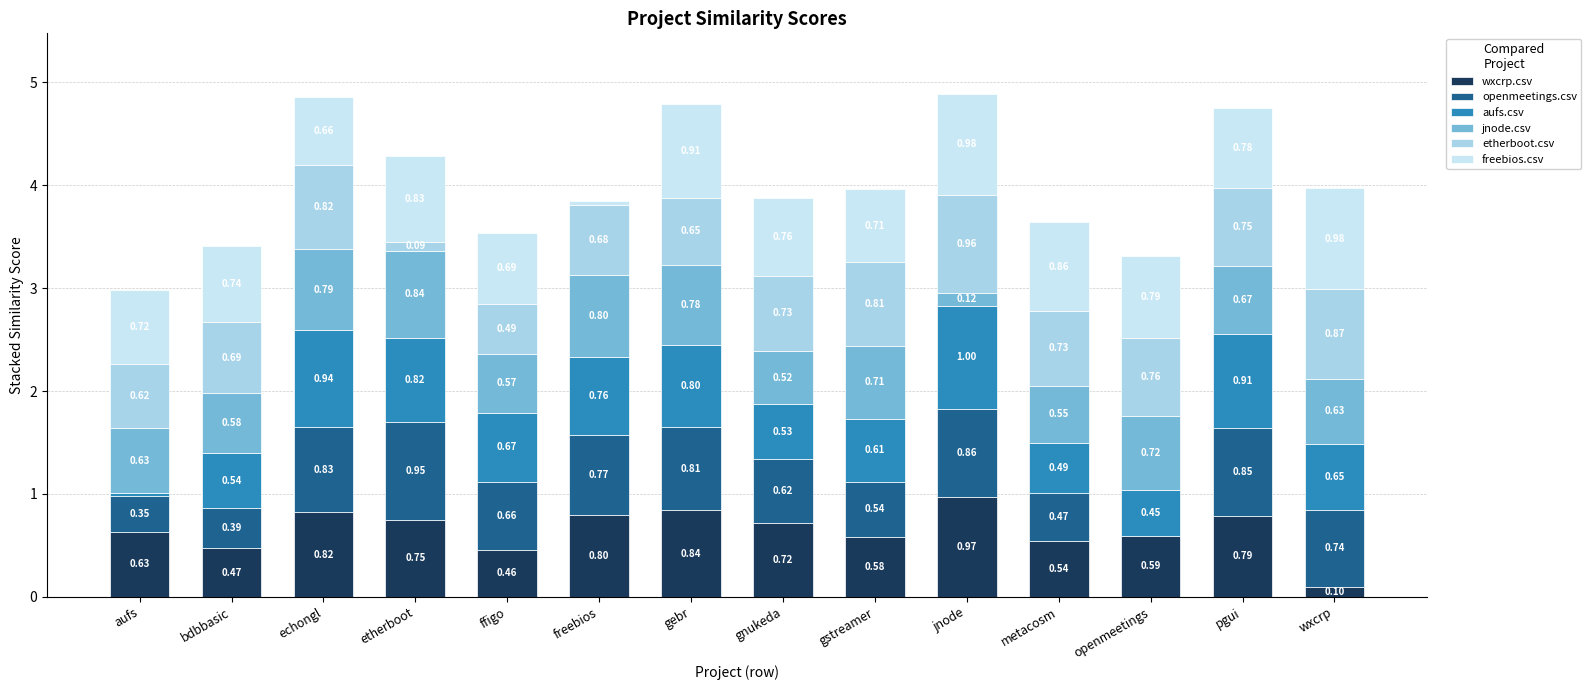

What is the total value across all series at aufs?

3.0